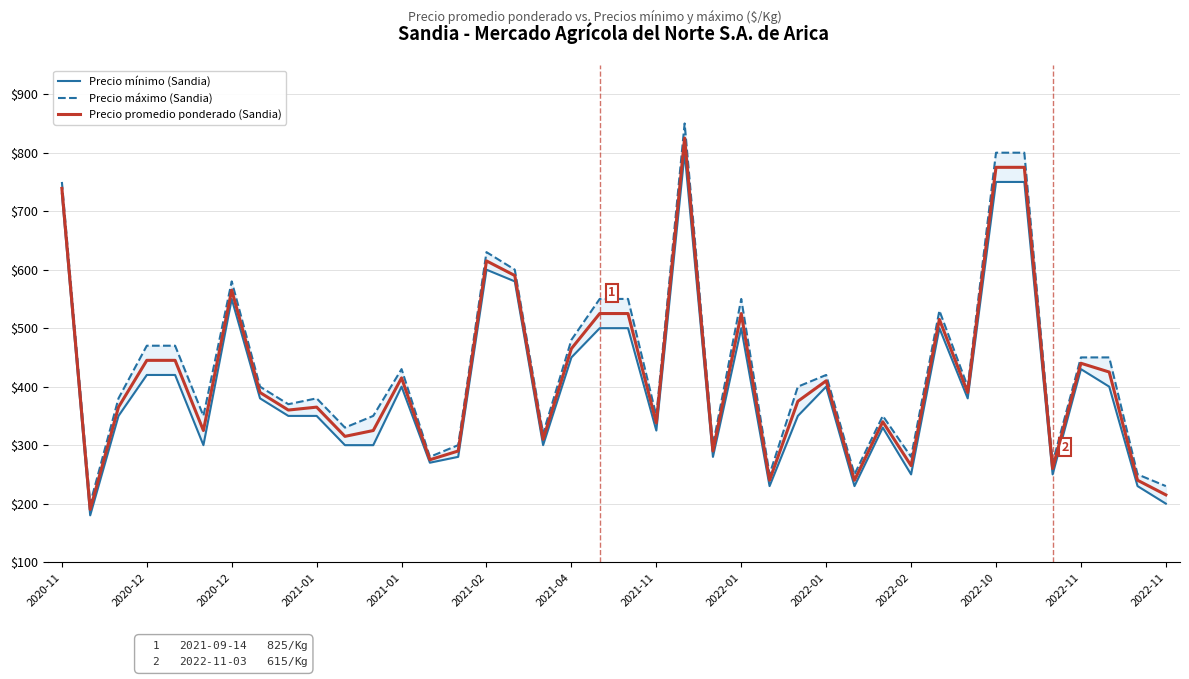

True or false: Precio mínimo (Sandia) and Precio promedio ponderado (Sandia) cross at least once.

False